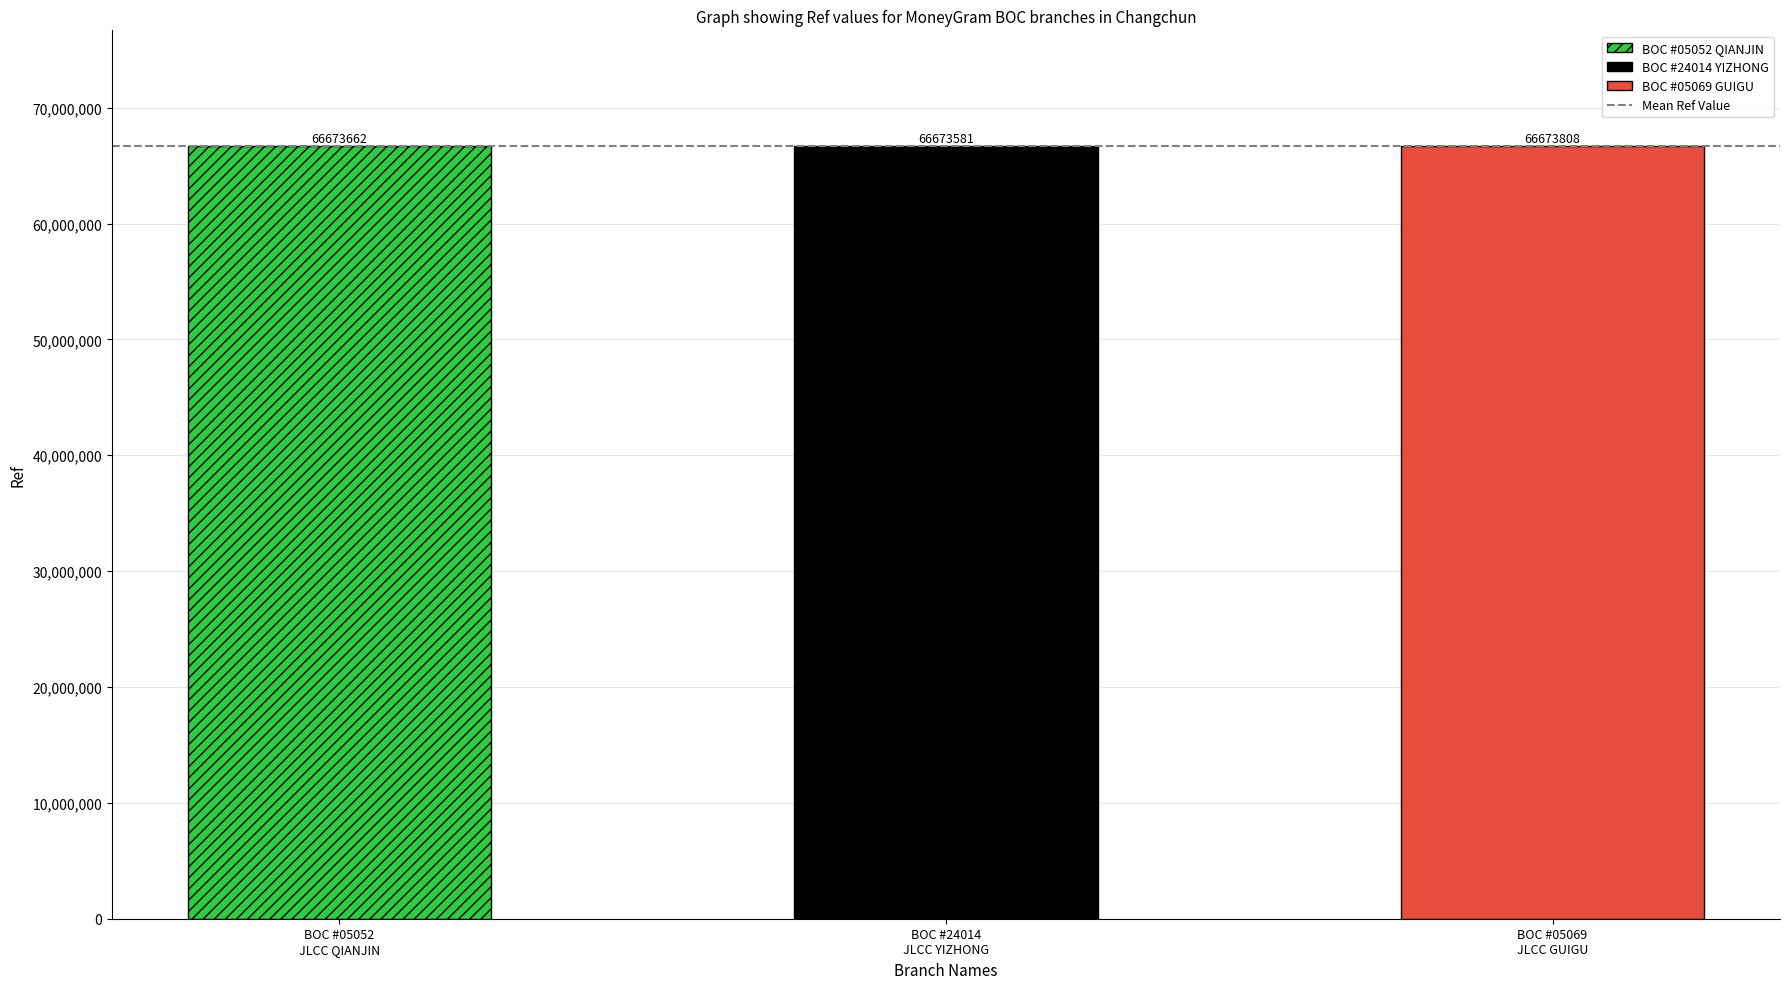

The value at BOC - #05069 - JLCC GUIGU BUILDING SUB-B is 66673808. True or false?

True